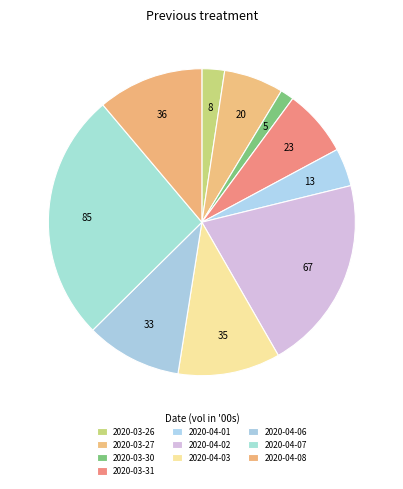

Do 2020-04-07 and 2020-03-26 together represent more than half of the pie?

No